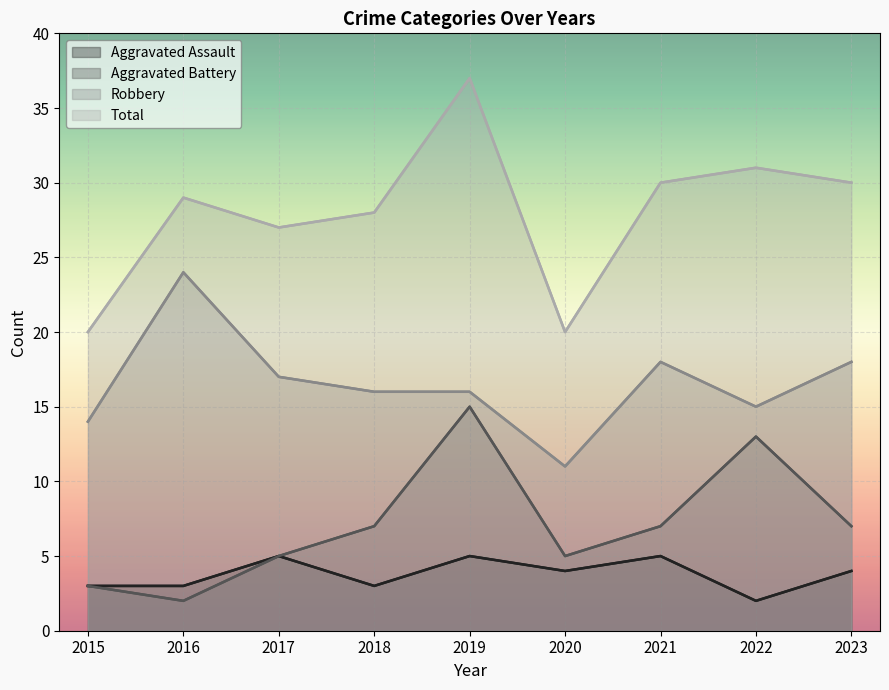

Which series has the largest total across all categories?

Total